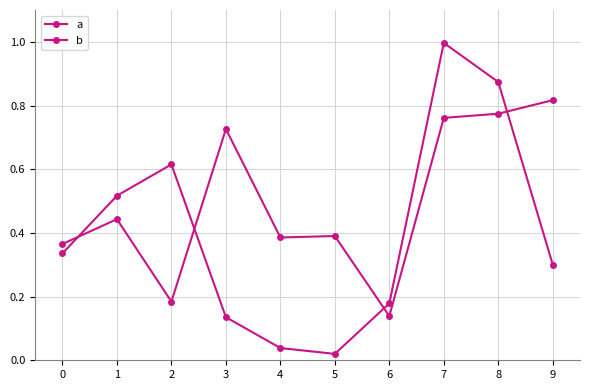

At which category does b reach its first local peak?

1